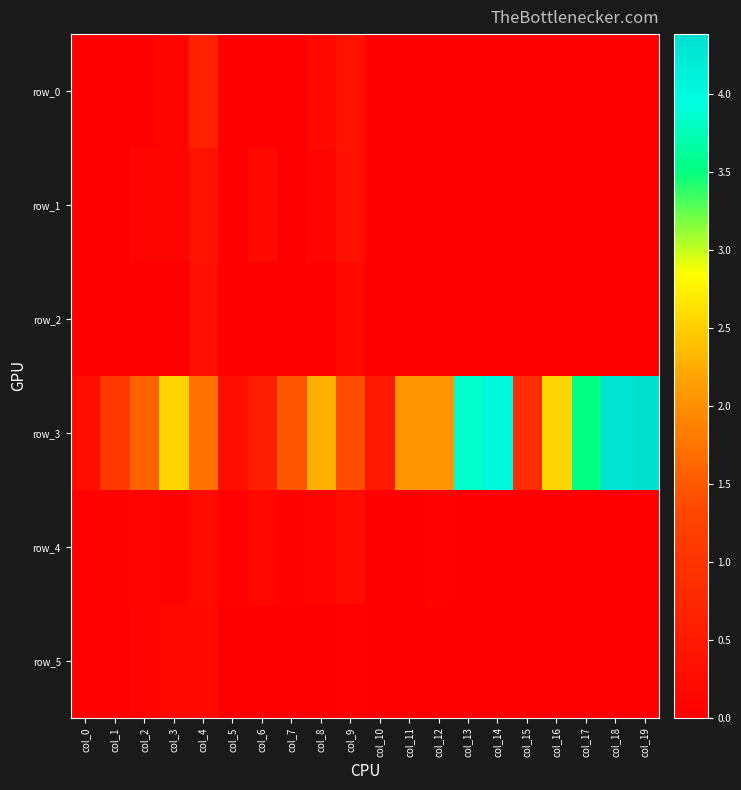

What is the average value of the row_4 series?

0.1